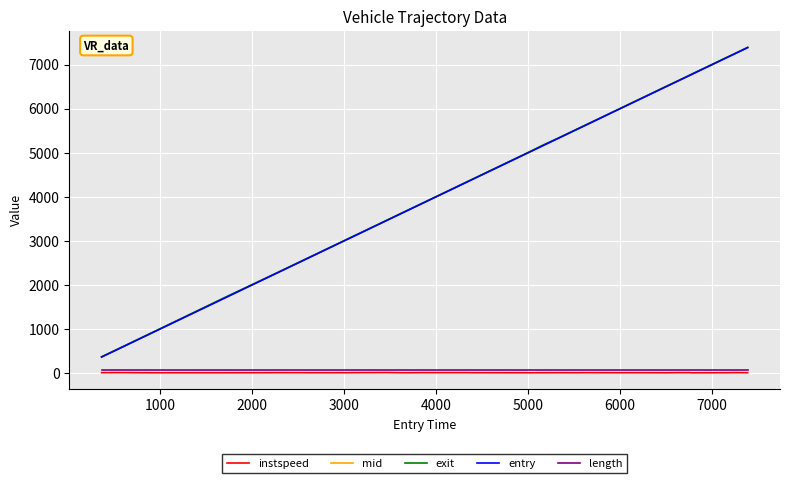

What are all the series names shown in the legend?

instspeed, mid, exit, entry, length